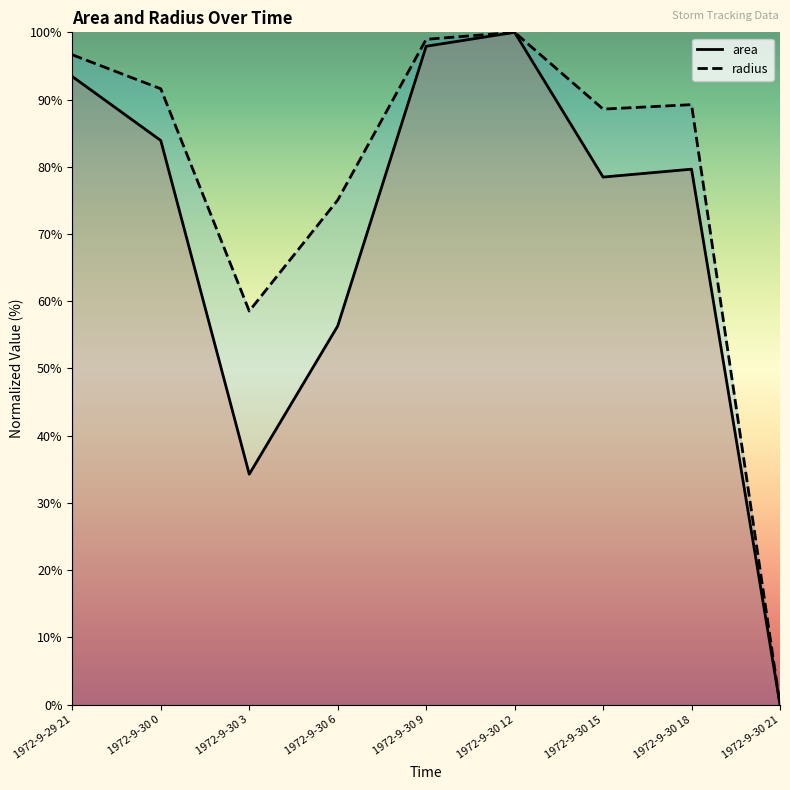

Between 1972-9-30 6 and 1972-9-30 21, which series saw the biggest shift?

radius